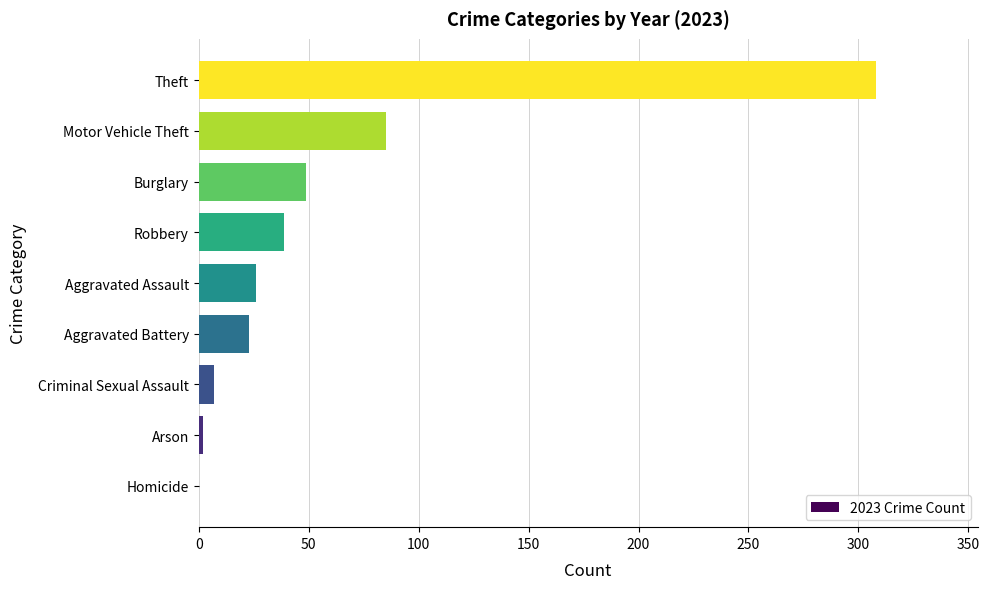

How many series are shown in this chart?

1